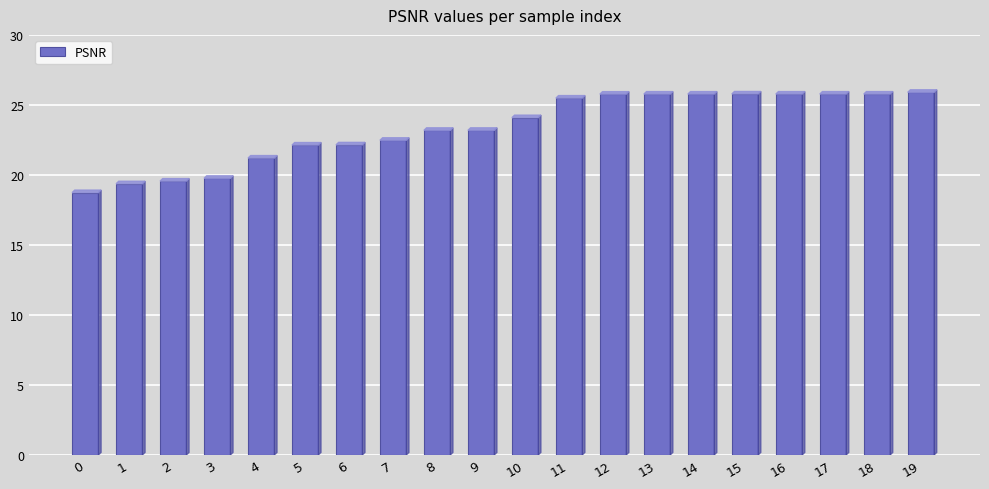

Approximately how many times larger is the value at 9 compared to 17?

0.9